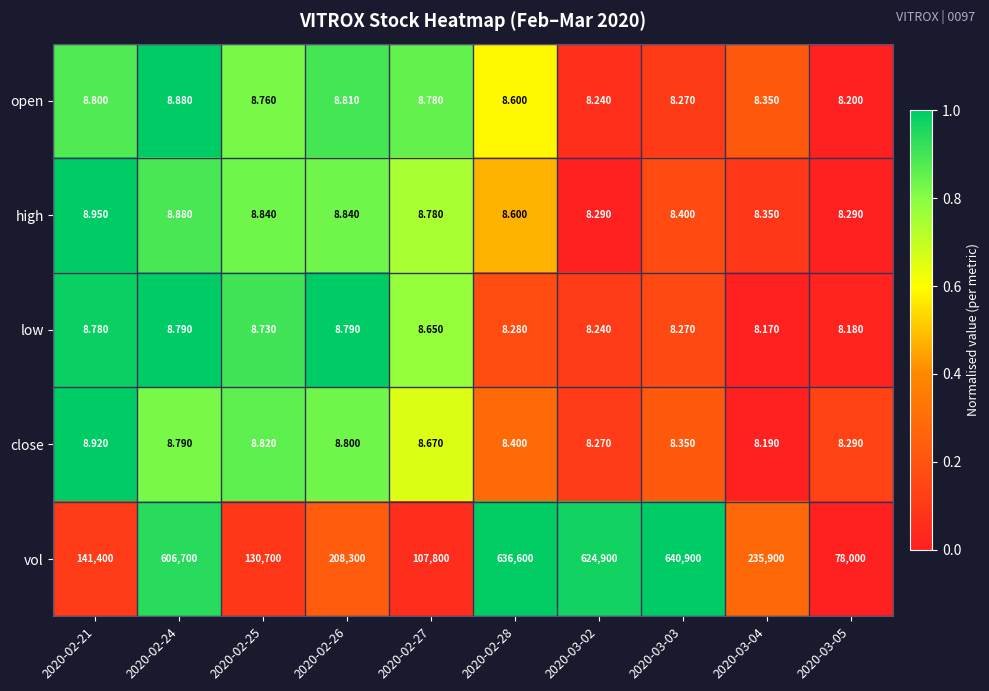

Rank the series by their maximum value, from highest to lowest.

vol, high, close, open, low